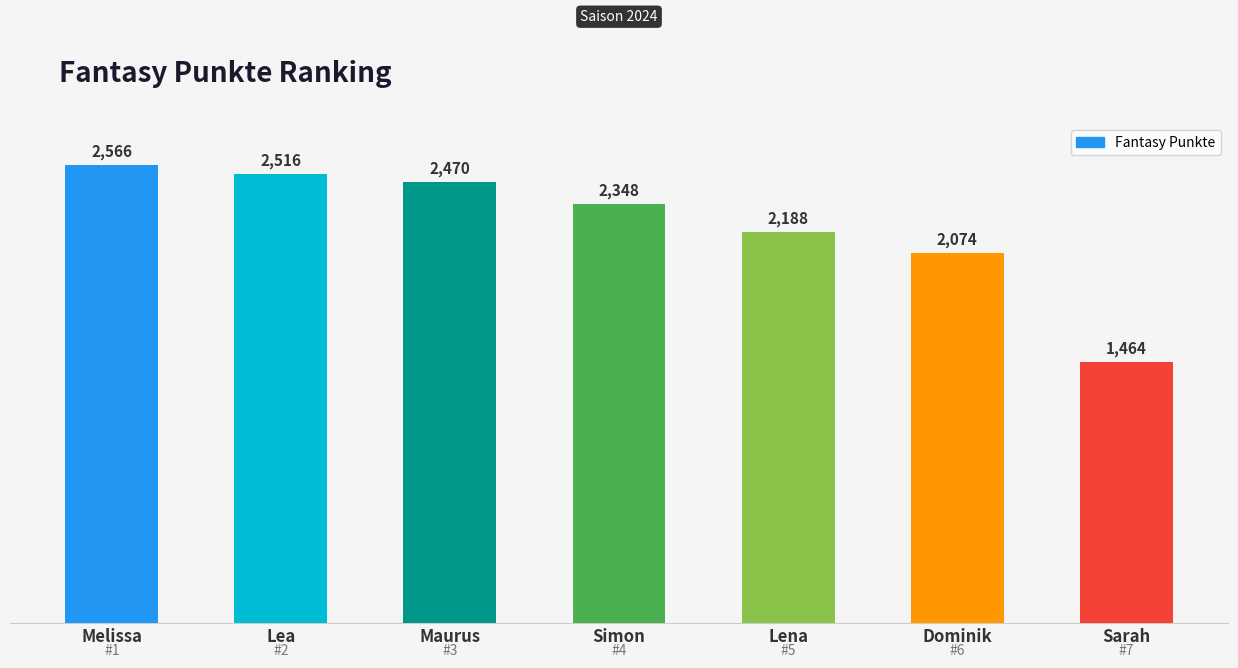

True or false: the data shows 2188 at Lena.

True